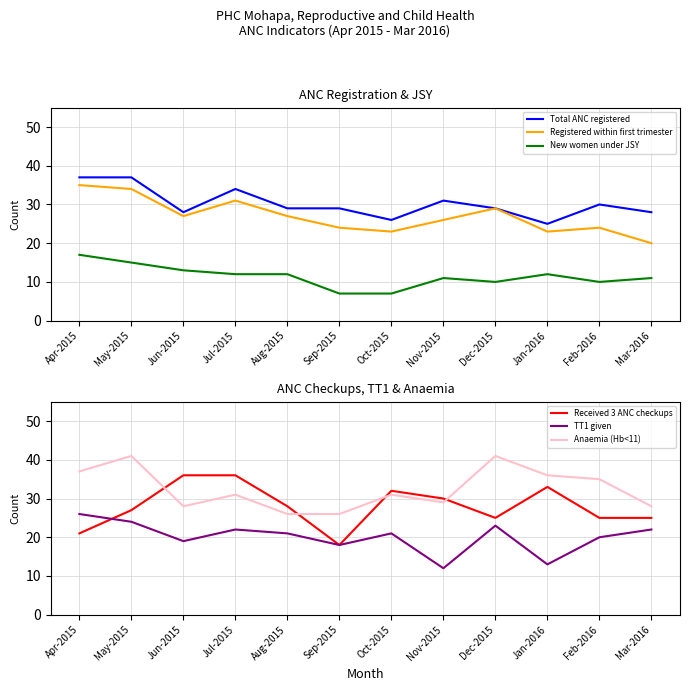

True or false: Received 3 ANC checkups and New women under JSY cross at least once.

False